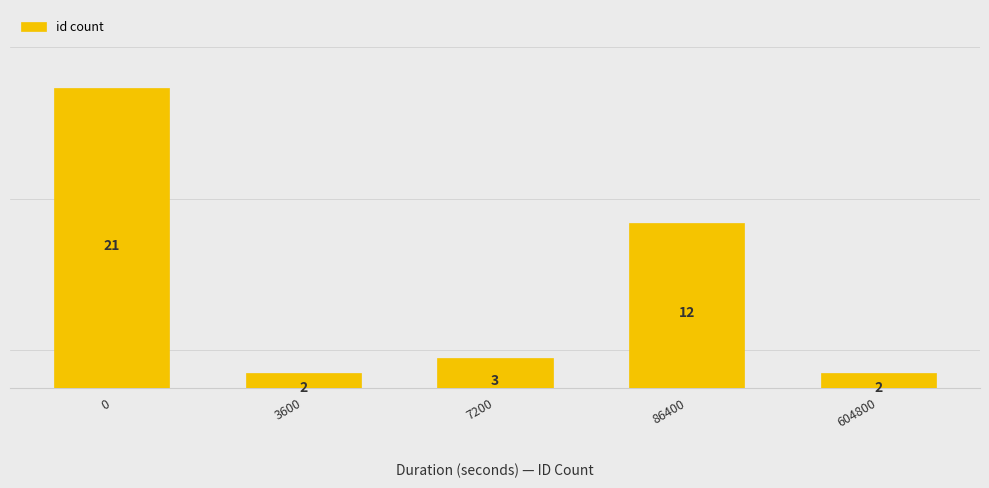

Is it true that the value at 3600 is 2?

True